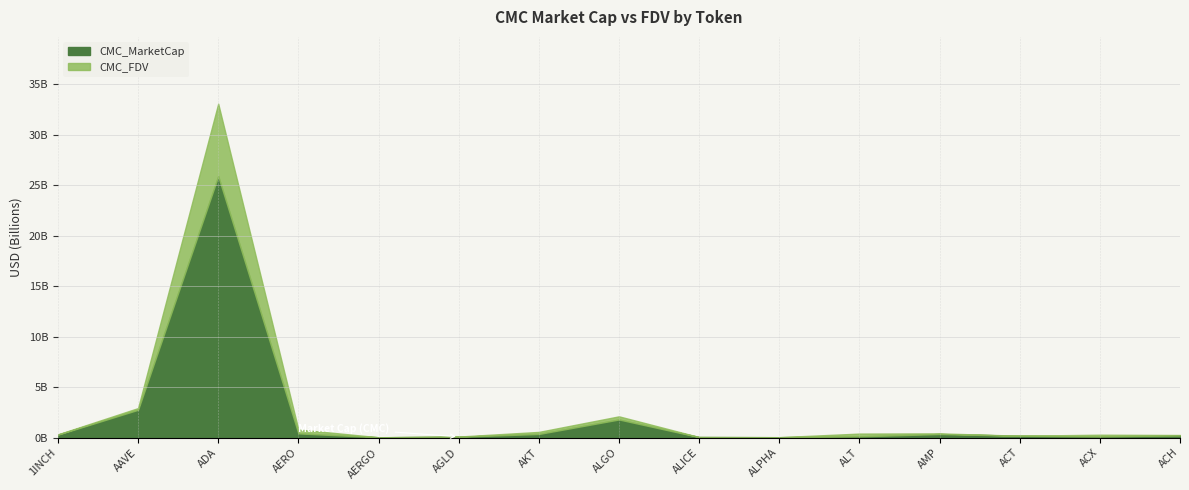

Which series has the largest total across all categories?

CMC_FDV